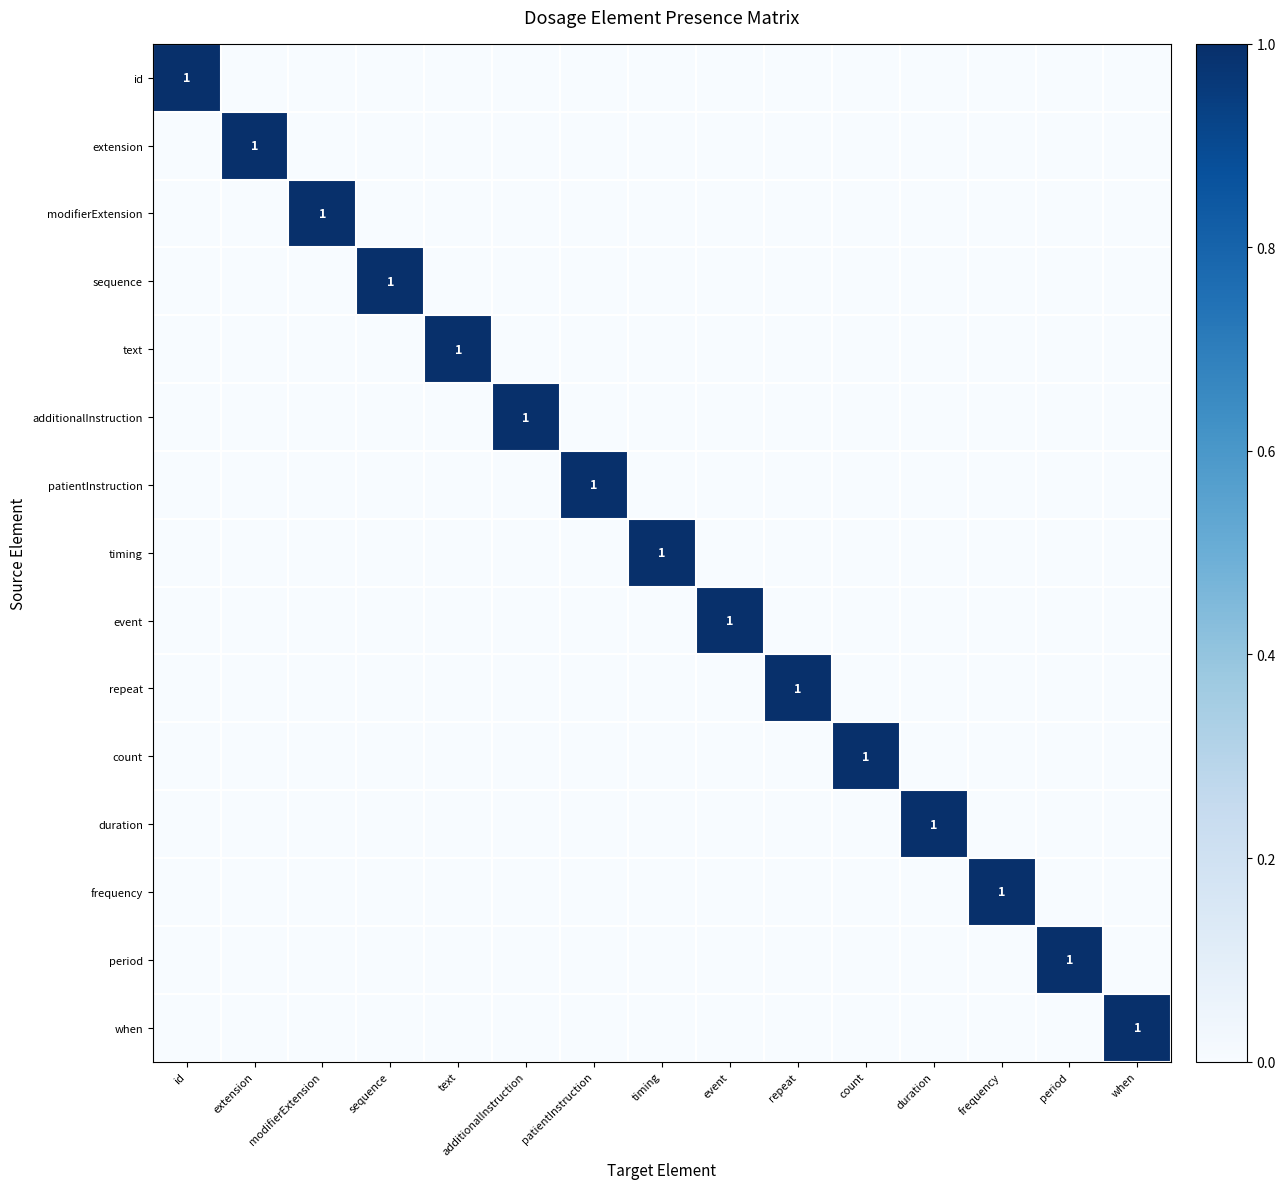

How many text values are between 0 and 1?

15